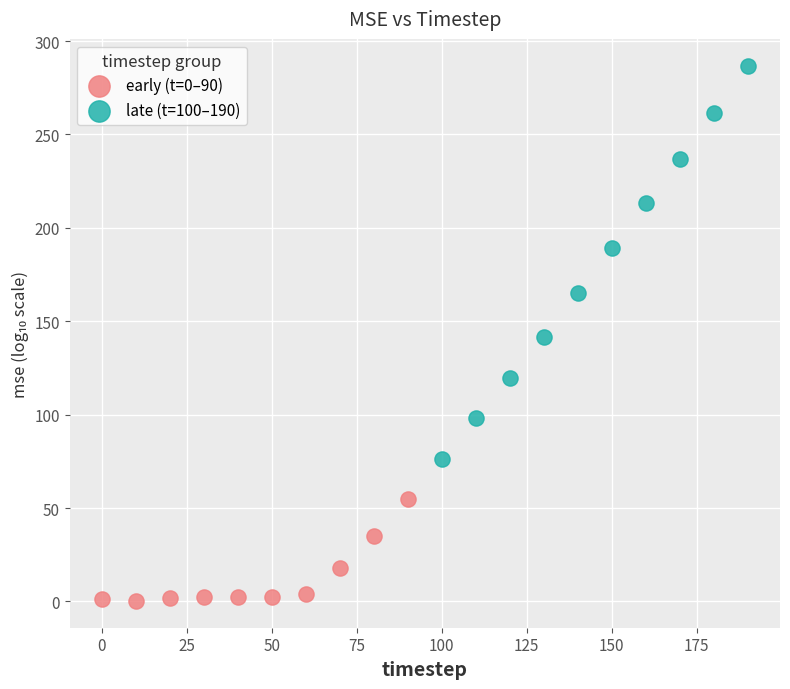

Which series has the widest spread of Y values?

late (t=100–190)